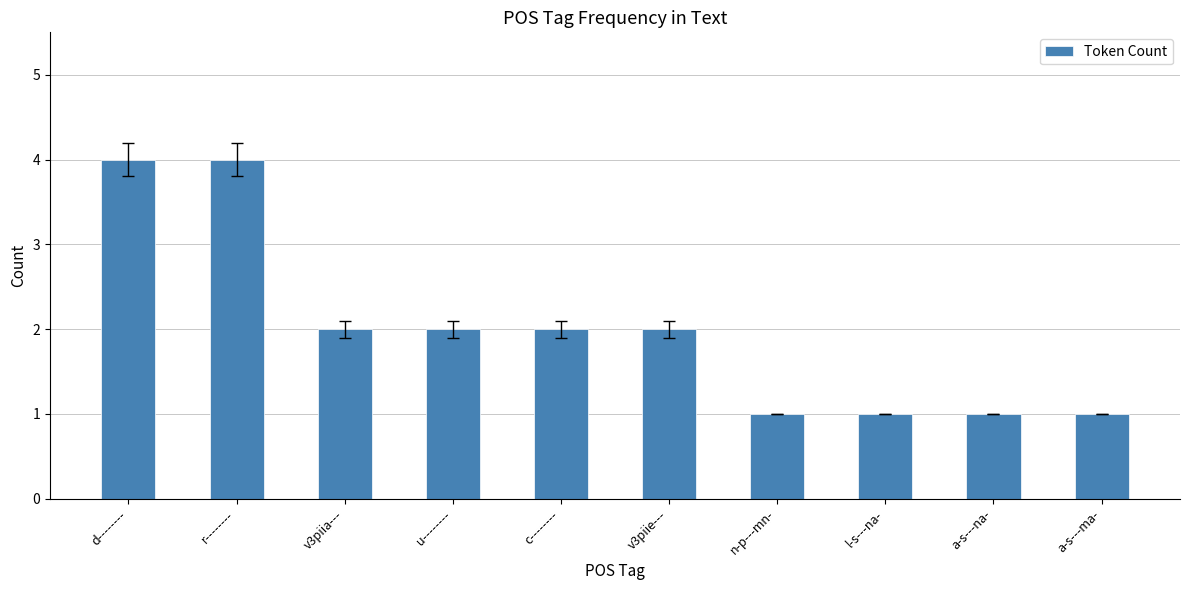

The chart shows a value of 4 at r--------. True or false?

True